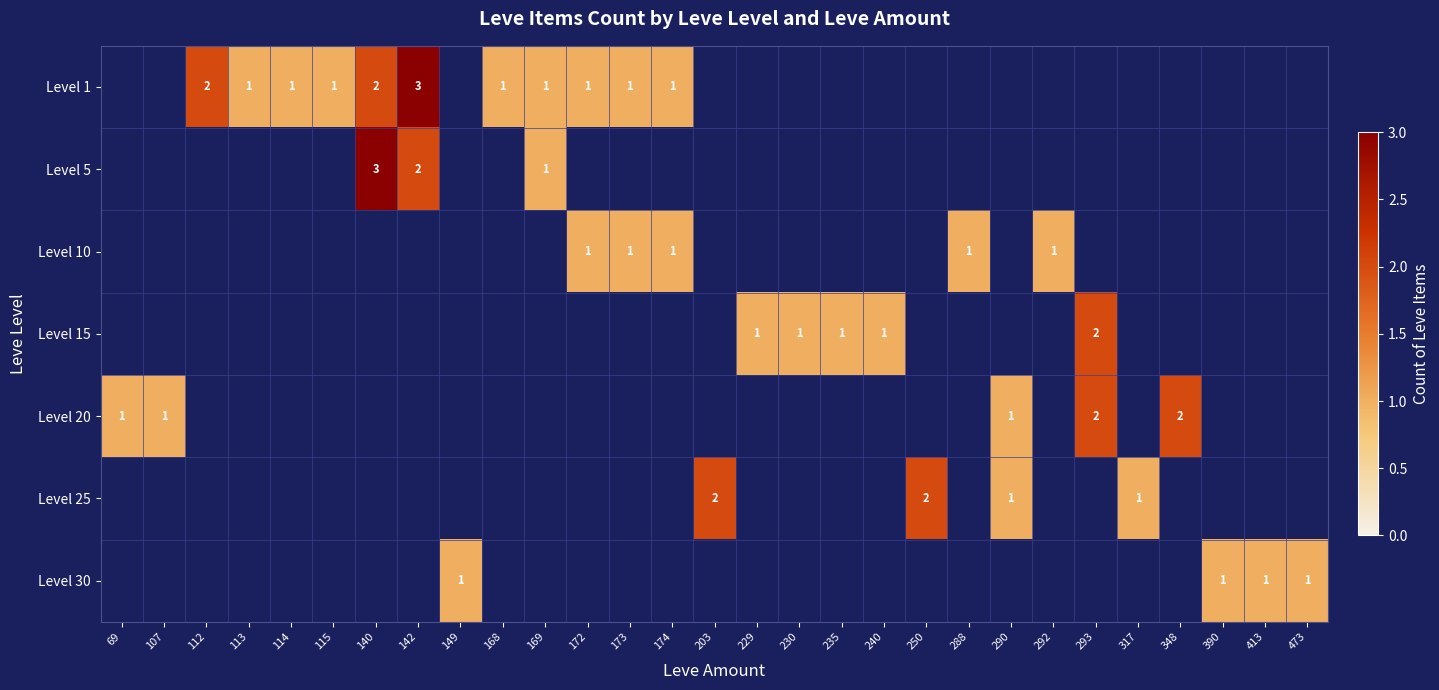

The value of Level 20 at 293 is 2. True or false?

True